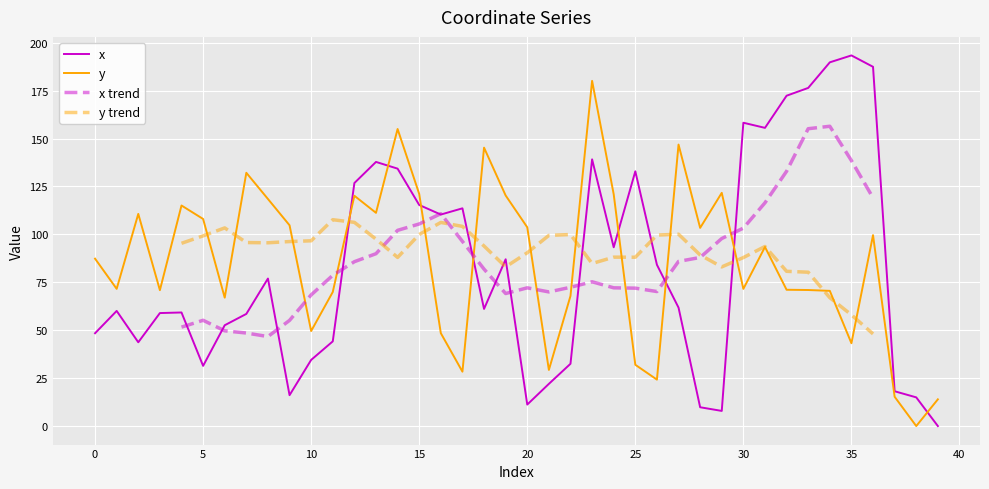

Reading left to right, list all the values displayed in this chart.

x: 48.4	60.1	43.7	59.0	59.3	31.4	52.6	58.5	77.0	16.1	34.5	44.2	126.8	137.8	134.3	115.3	110.3	113.6	61.1	87.0	11.2	22.0	32.5	139.2	93.3	132.9	84.1	61.8	9.8	7.9	158.3	155.6	172.3	176.4	189.8	193.4	187.4	18.2	15.0	0.0
y: 87.3	71.6	110.7	70.9	115.1	108.0	67.0	132.1	118.5	104.7	49.6	69.9	120.1	111.2	155.0	121.1	48.5	28.4	145.2	120.3	103.7	29.3	67.9	180.1	120.9	32.0	24.2	146.9	103.4	121.7	71.6	93.4	71.1	71.0	70.5	43.2	99.6	15.3	0.0	13.9